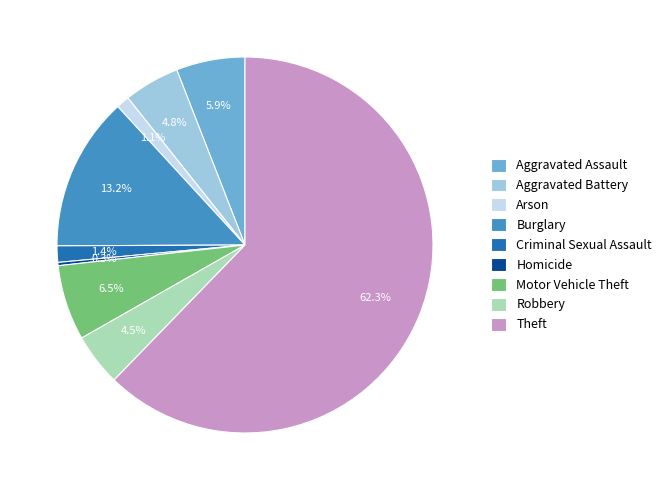

Combined, what portion of the pie is Criminal Sexual Assault and Burglary?

14.6%